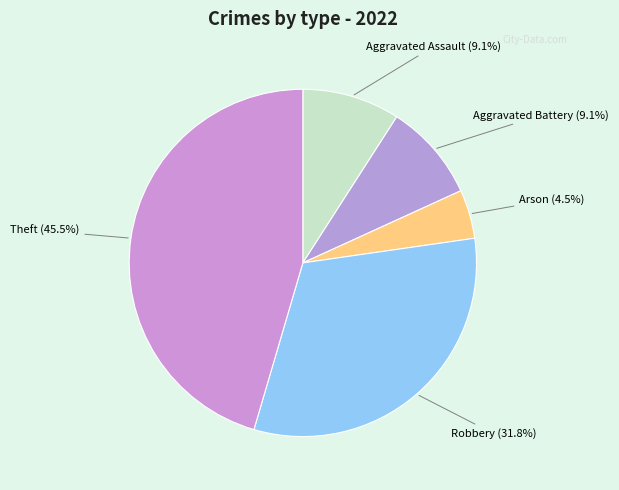

Between Robbery and Aggravated Assault, which is larger?

Robbery